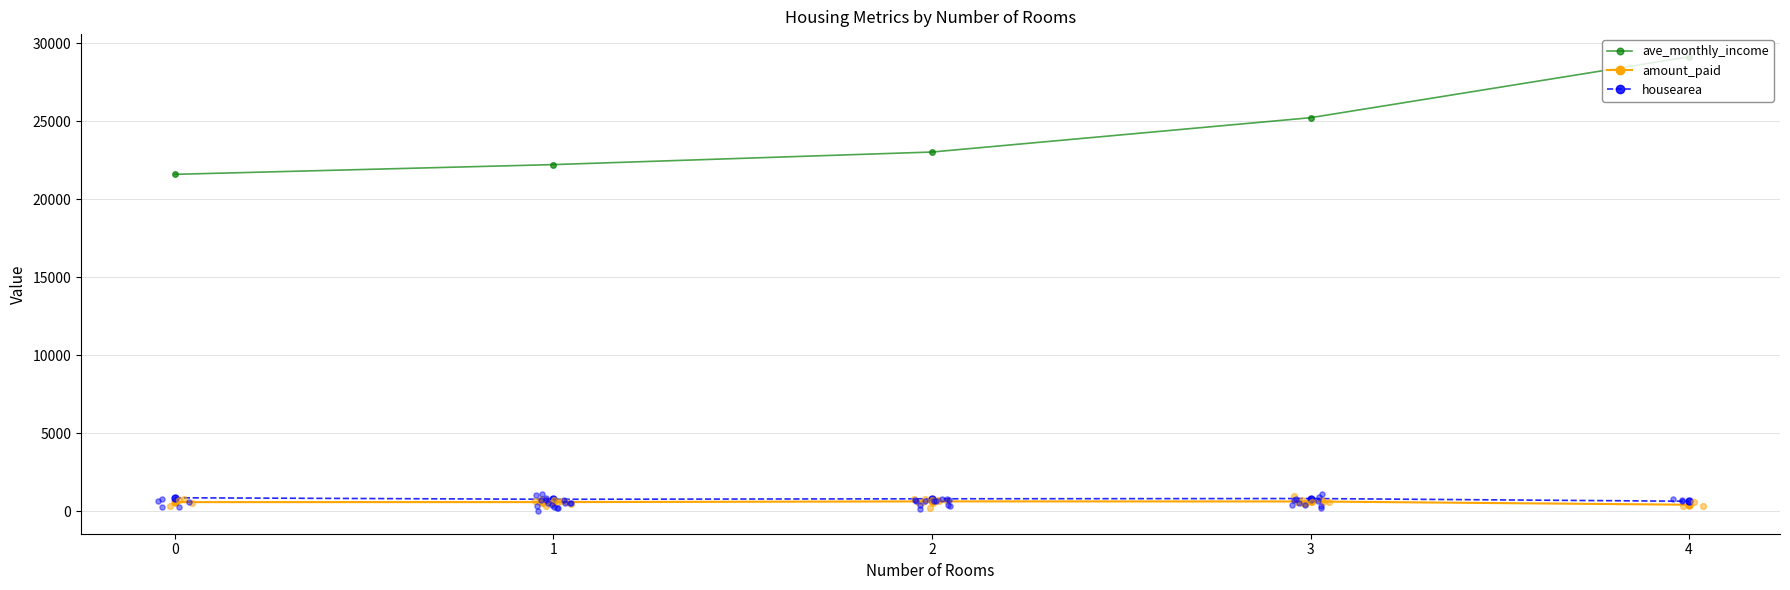

Is the value of housearea at 1 greater than the value of amount_paid at 4?

Yes